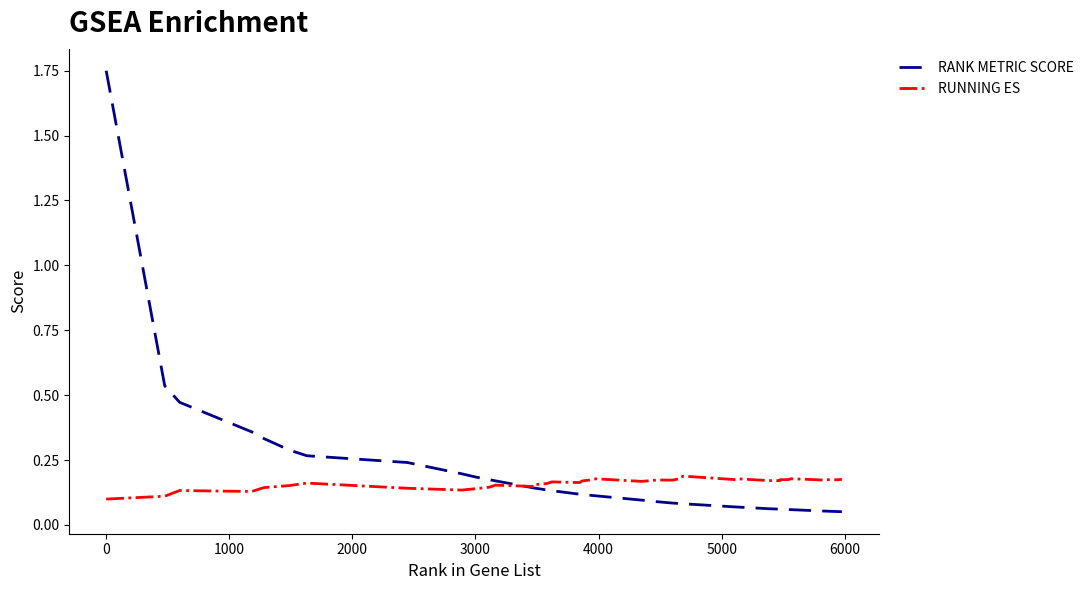

Which series has the largest range (max minus min)?

RANK METRIC SCORE